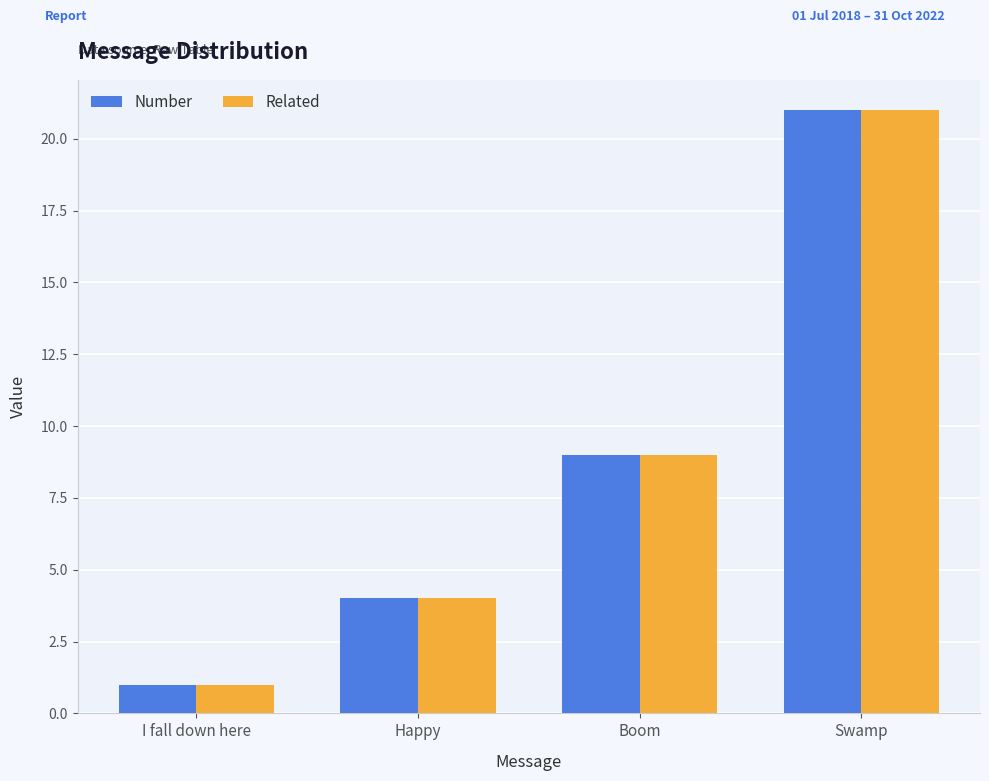

What is the difference between the maximum and minimum values in the Number series?

20